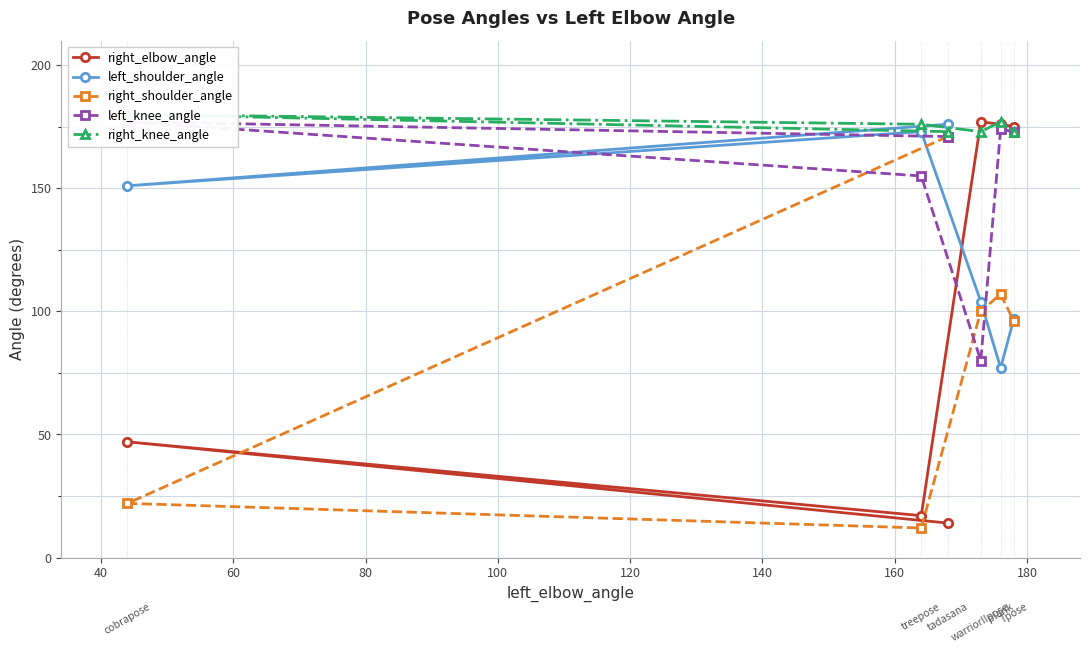

True or false: right_elbow_angle and left_shoulder_angle intersect in this chart.

True